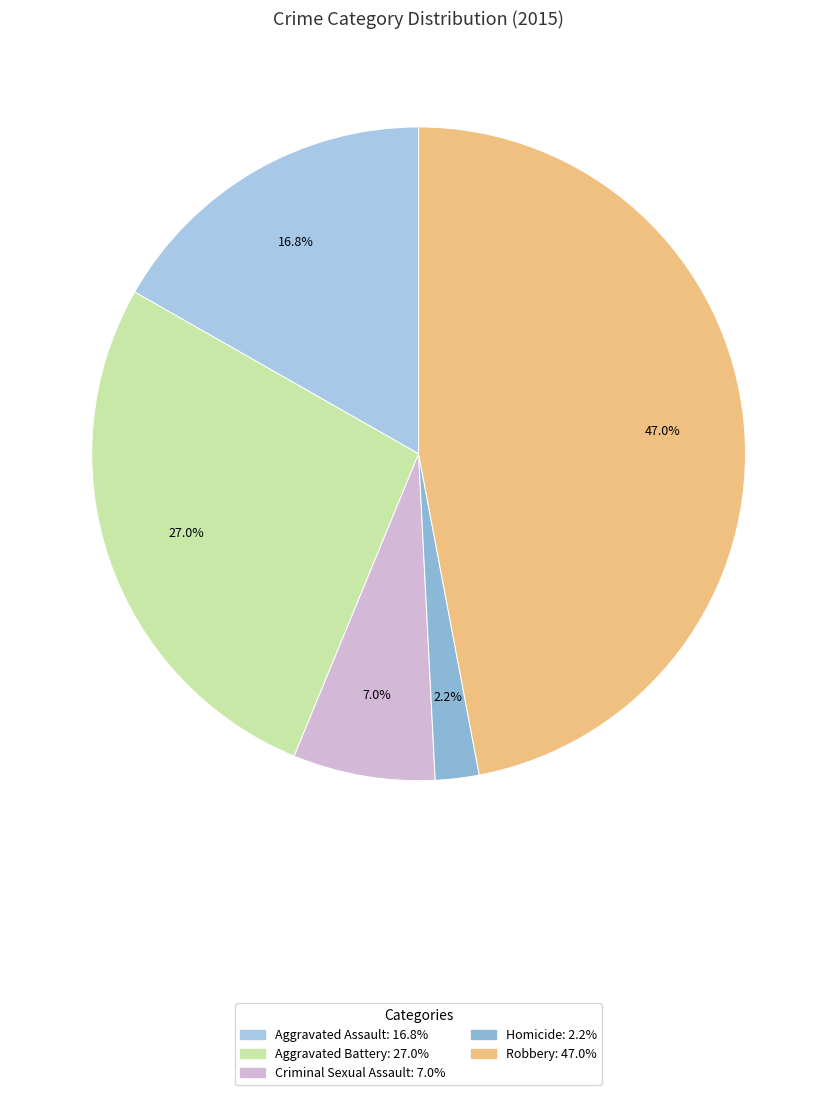

Does any single category account for the majority?

No